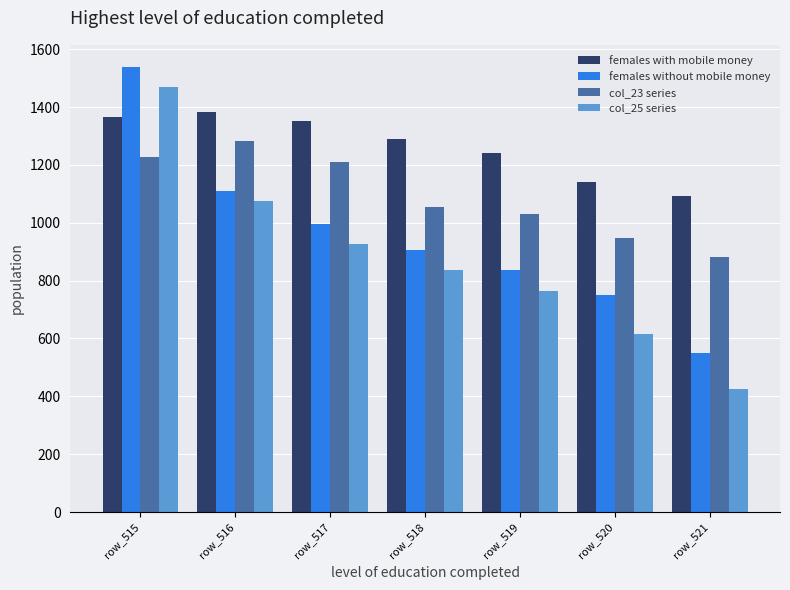

How many categories are shown in the chart?

7